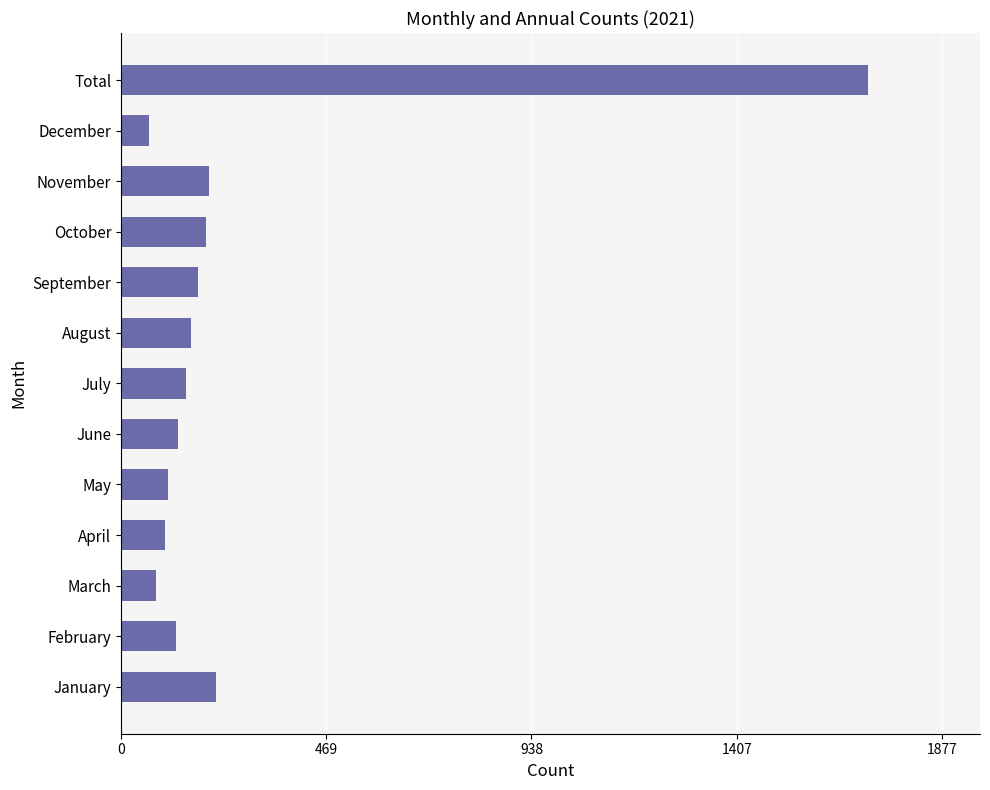

At which category does the chart reach its peak across all series?

Total